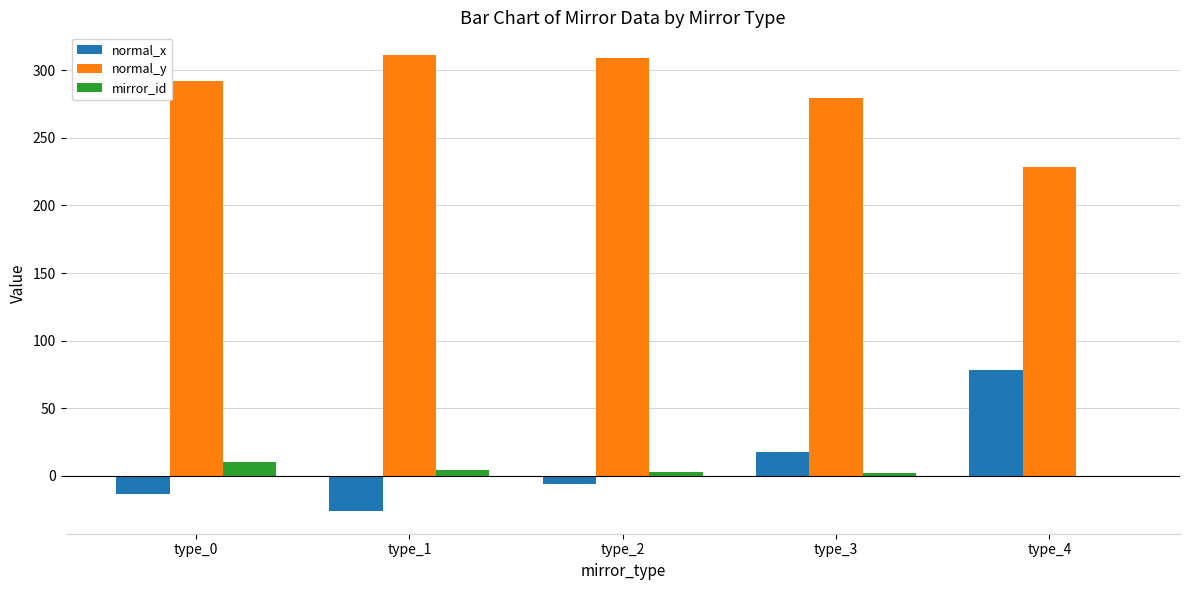

Between type_1 and type_2, which series saw the biggest shift?

normal_x